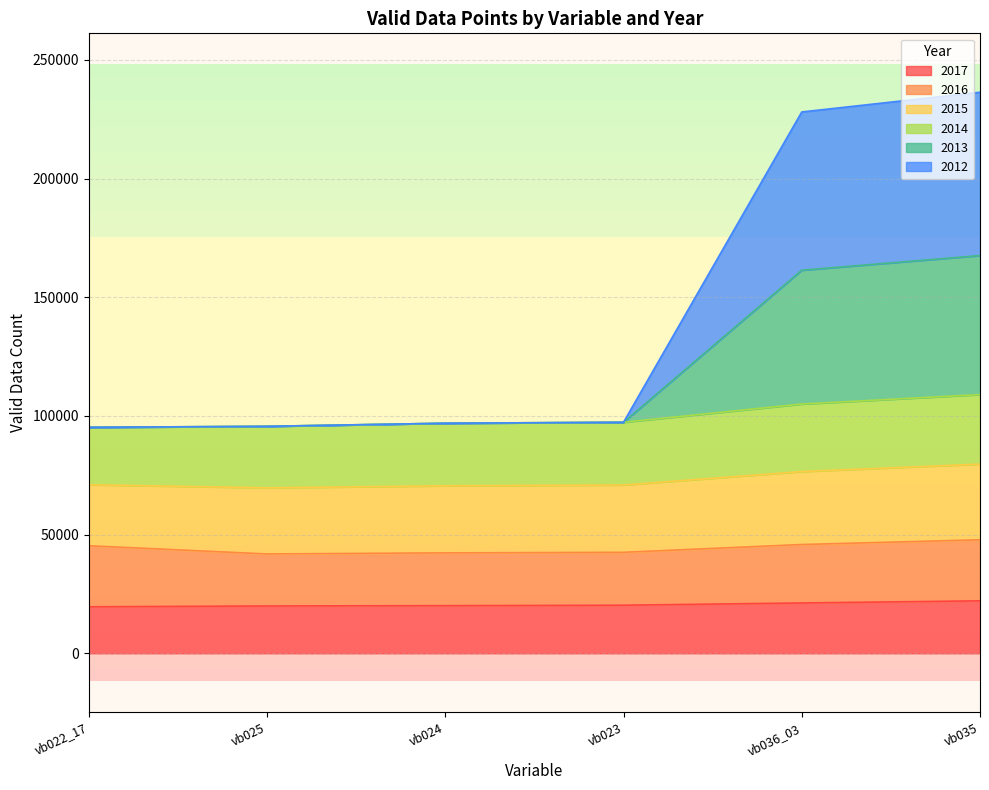

Which label corresponds to the largest value in the chart?

vb035